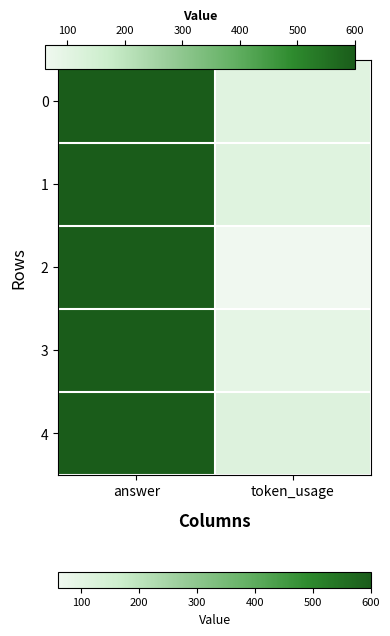

What is the maximum value shown in the chart?

600